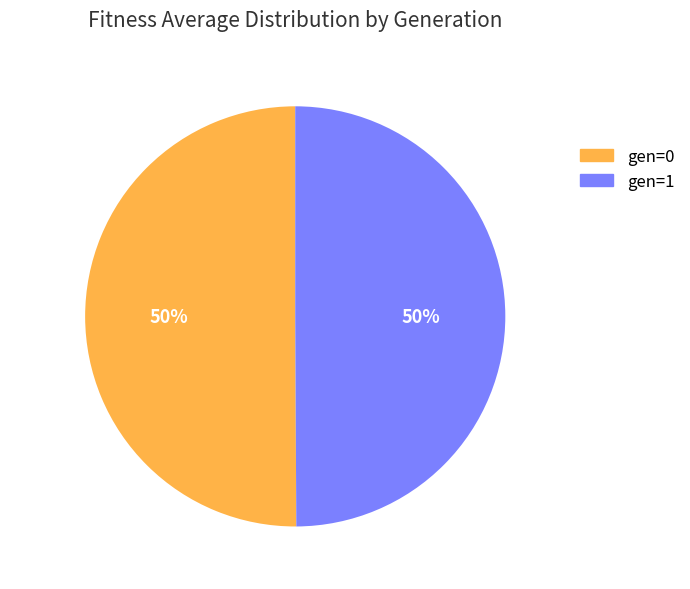

Do gen=1 and gen=0 together represent more than half of the pie?

Yes